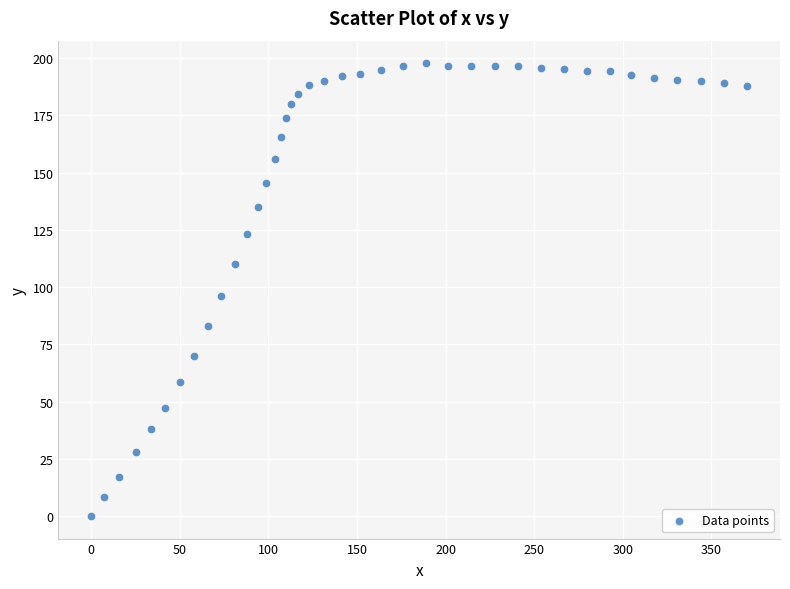

What is the range of X values (max minus min)?

370.2